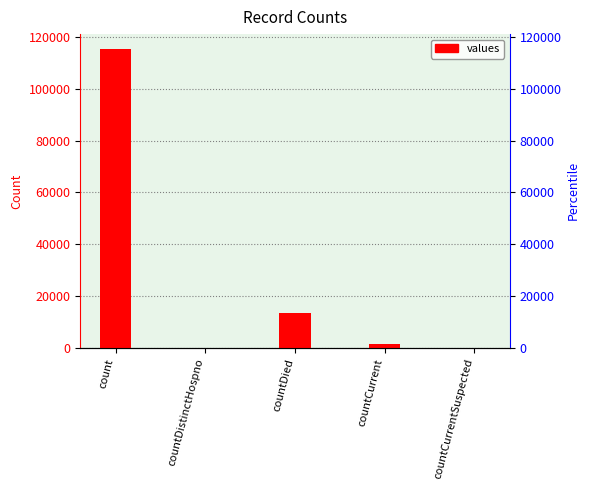

Reading left to right, list all the values displayed in this chart.

count=115379	countDistinctHospno=0	countDied=13343	countCurrent=1383	countCurrentSuspected=0